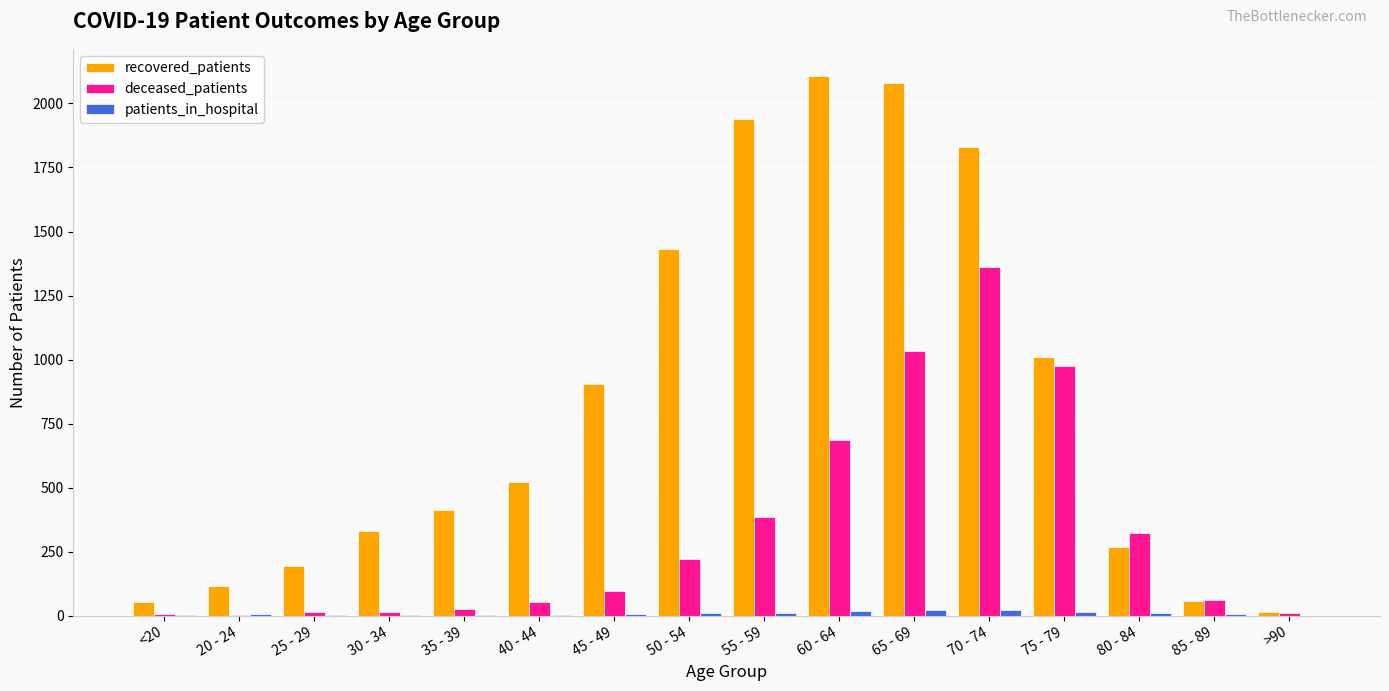

What is the sum of all patients_in_hospital values?

137